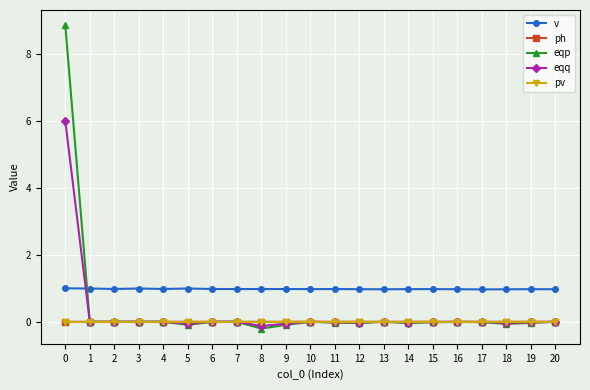

Which series has the largest range (max minus min)?

eqp